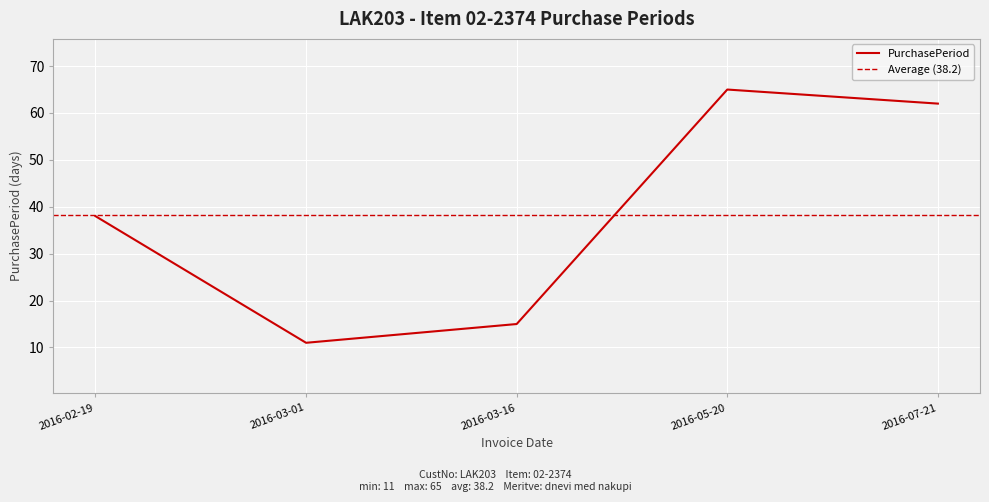

Is it true that the value at 2016-03-01 is 4?

False